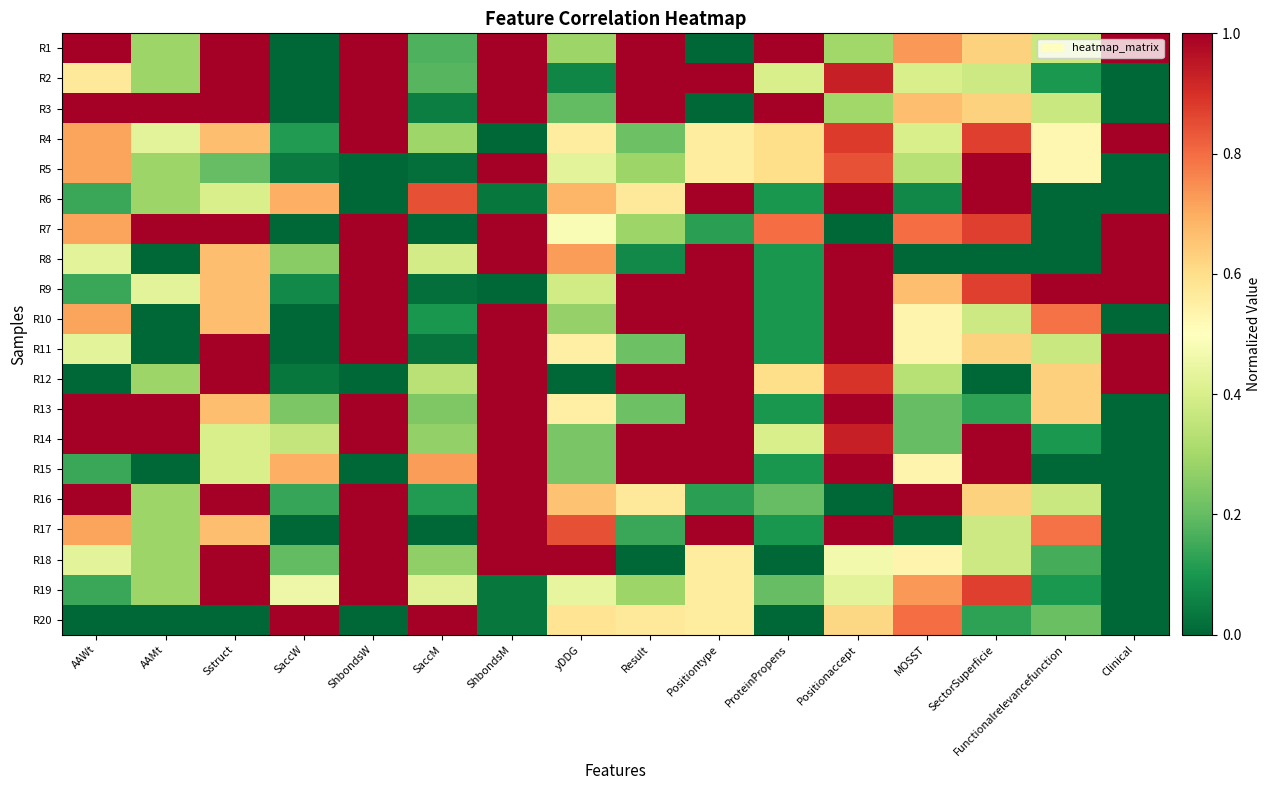

What is the total value across all series at ShbondsM?

15.1